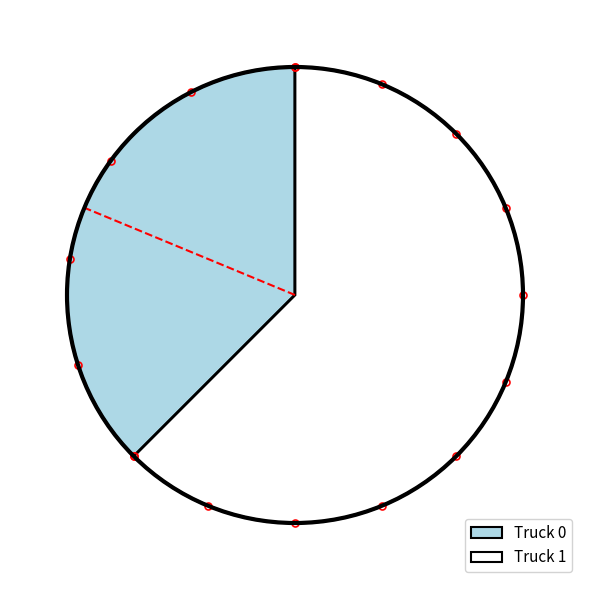

Which slice represents more than half of the pie?

Truck 1